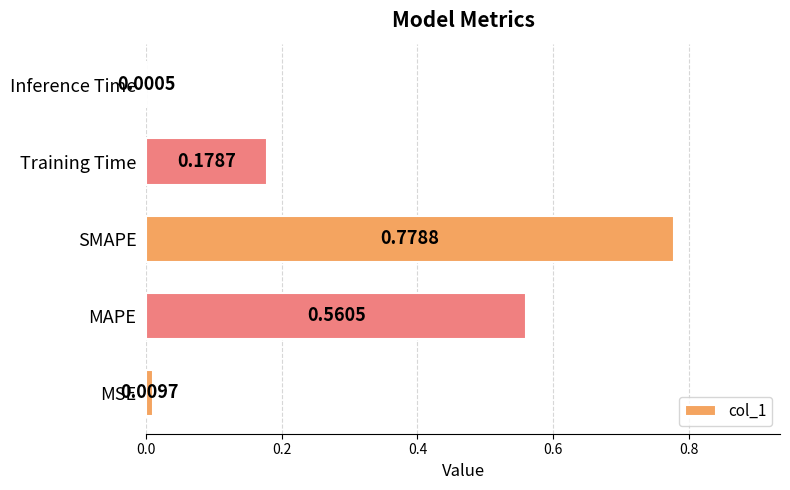

What is the sum of the values at Training Time and SMAPE?

1.0